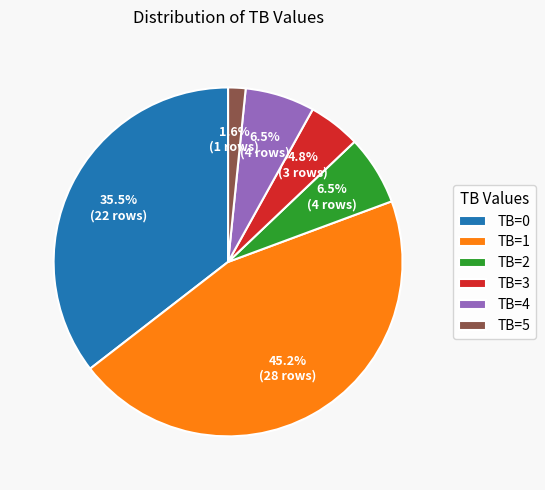

Is there any slice that represents more than half of the pie?

No